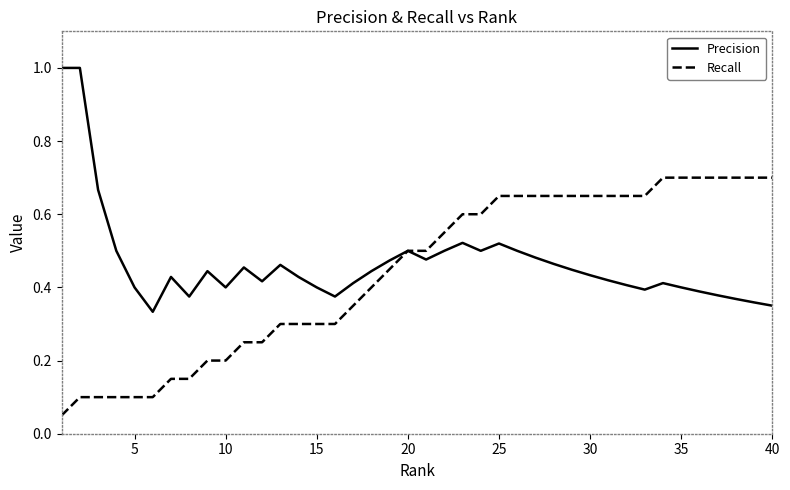

What is the maximum value for Precision?

1.0